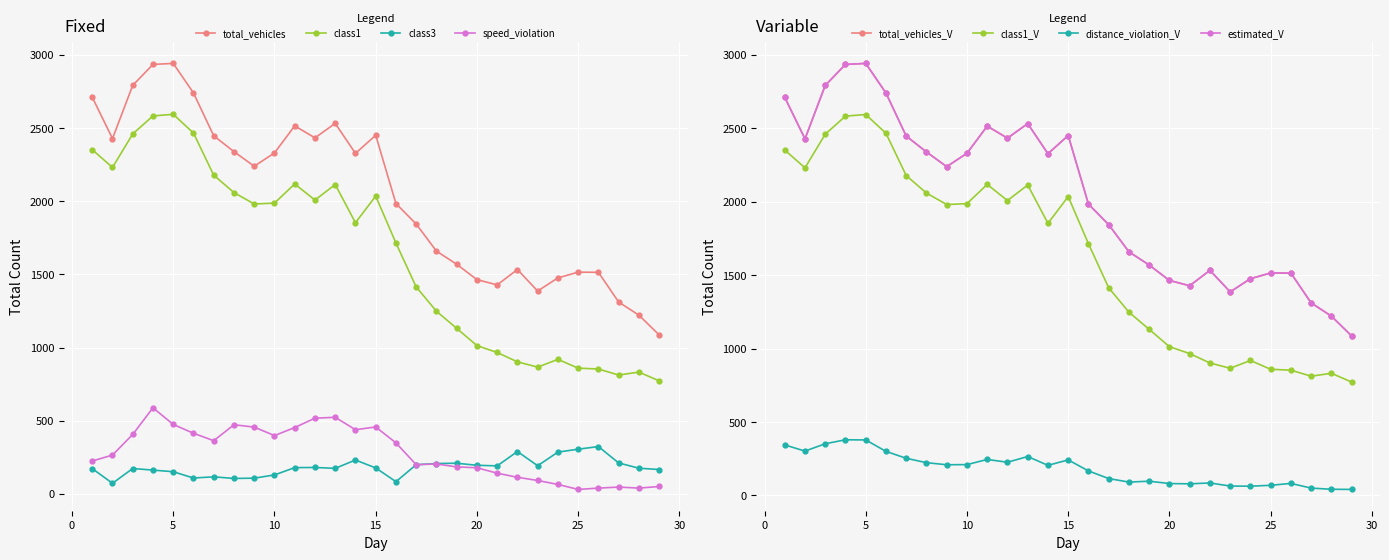

True or false: class3 and class1 cross at least once.

False